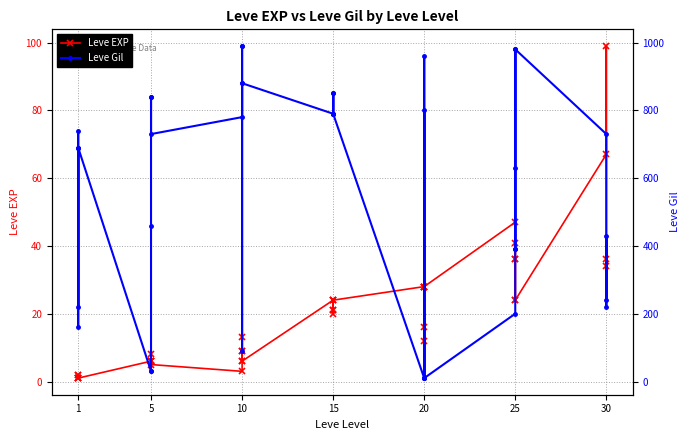

What is the lowest value of the Leve EXP series?

1